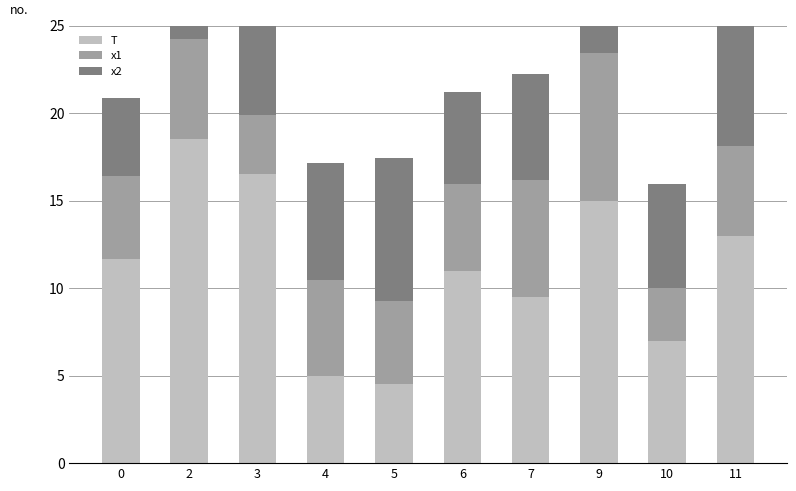

What is the maximum value shown in the chart?

18.5